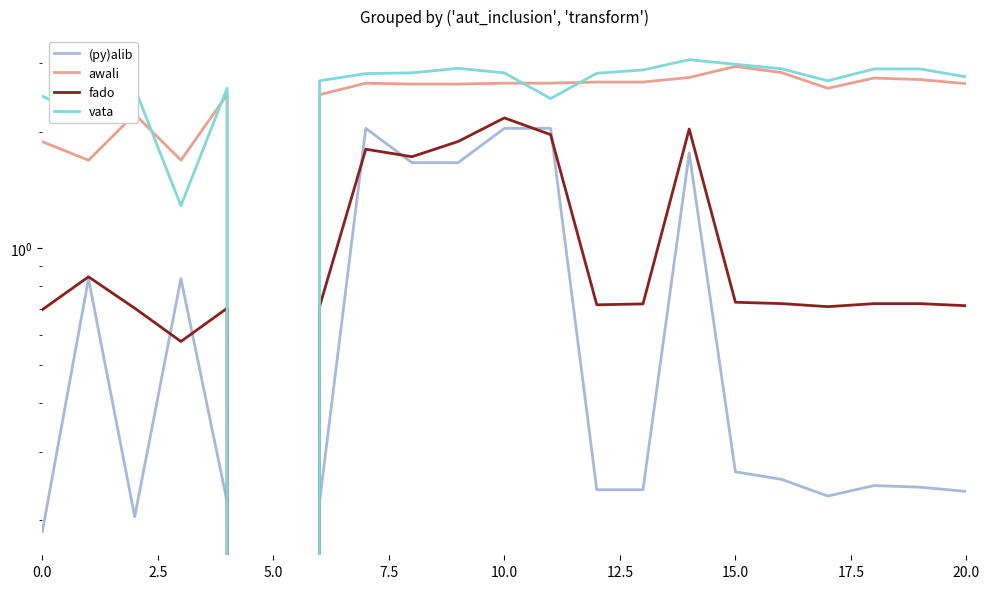

Which series has the largest range (max minus min)?

vata